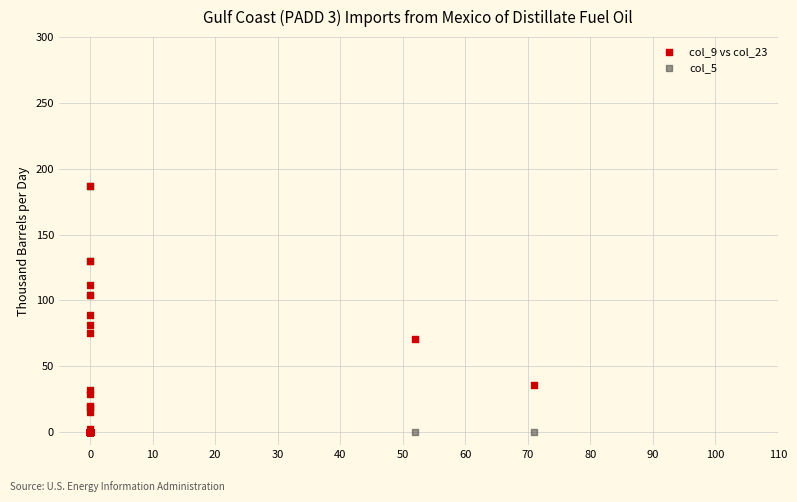

Across all series, what Y value is closest to 93?

89